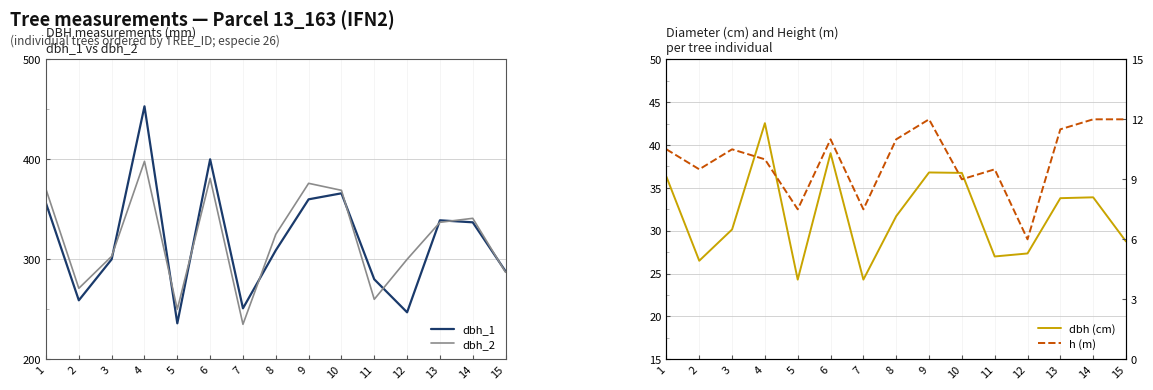

In dbh_2, how many points are lower than both neighbors (excluding endpoints)?

4